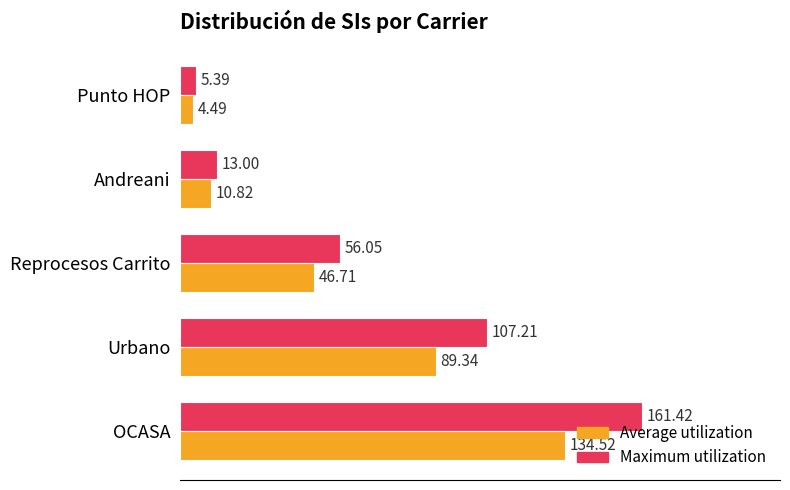

What are all the series names shown in the legend?

Average utilization, Maximum utilization